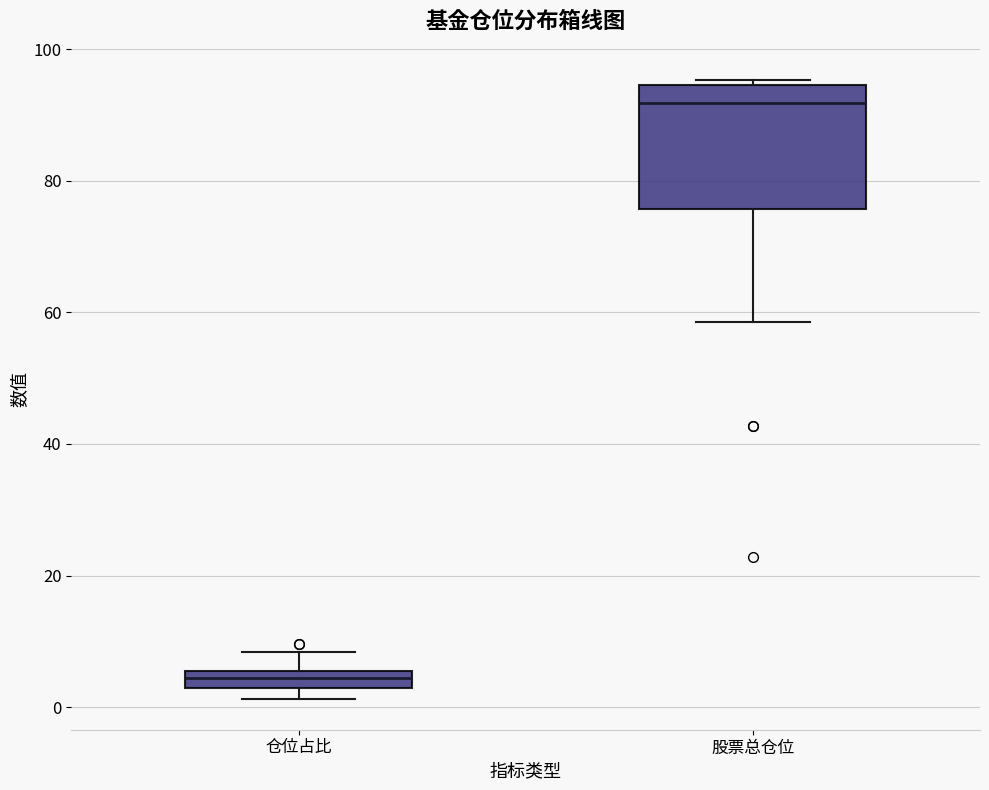

Which box is the tallest, from its lower edge to its upper edge?

股票总仓位